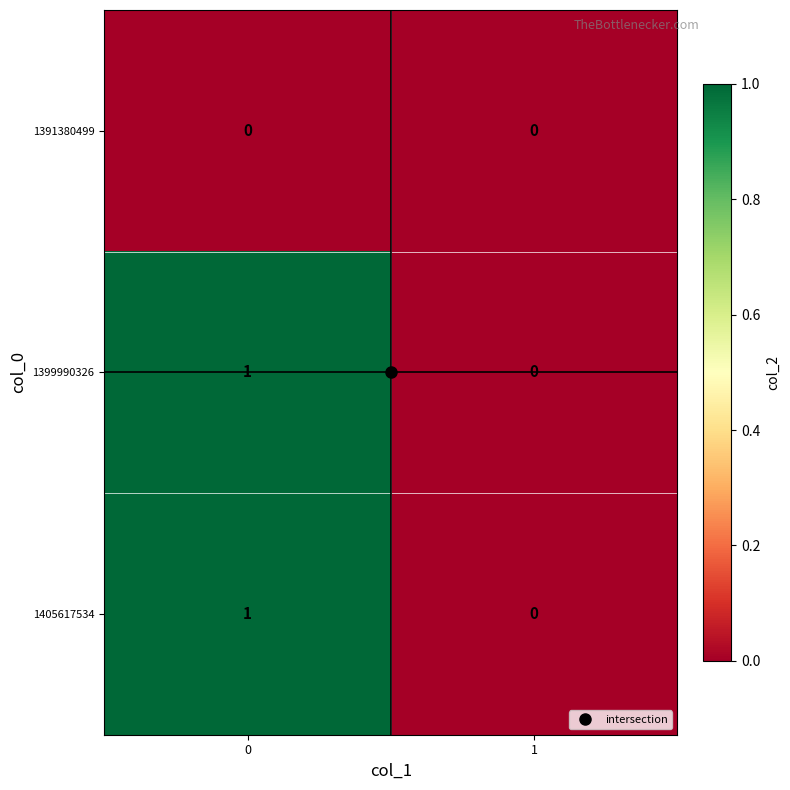

Is it true that 1405617534 equals 1 at 0?

True